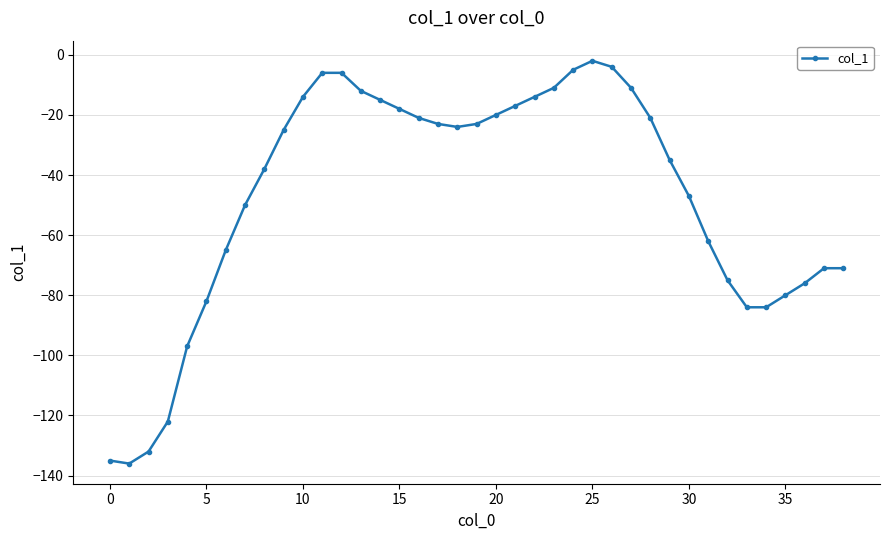

What is the average value?

-47